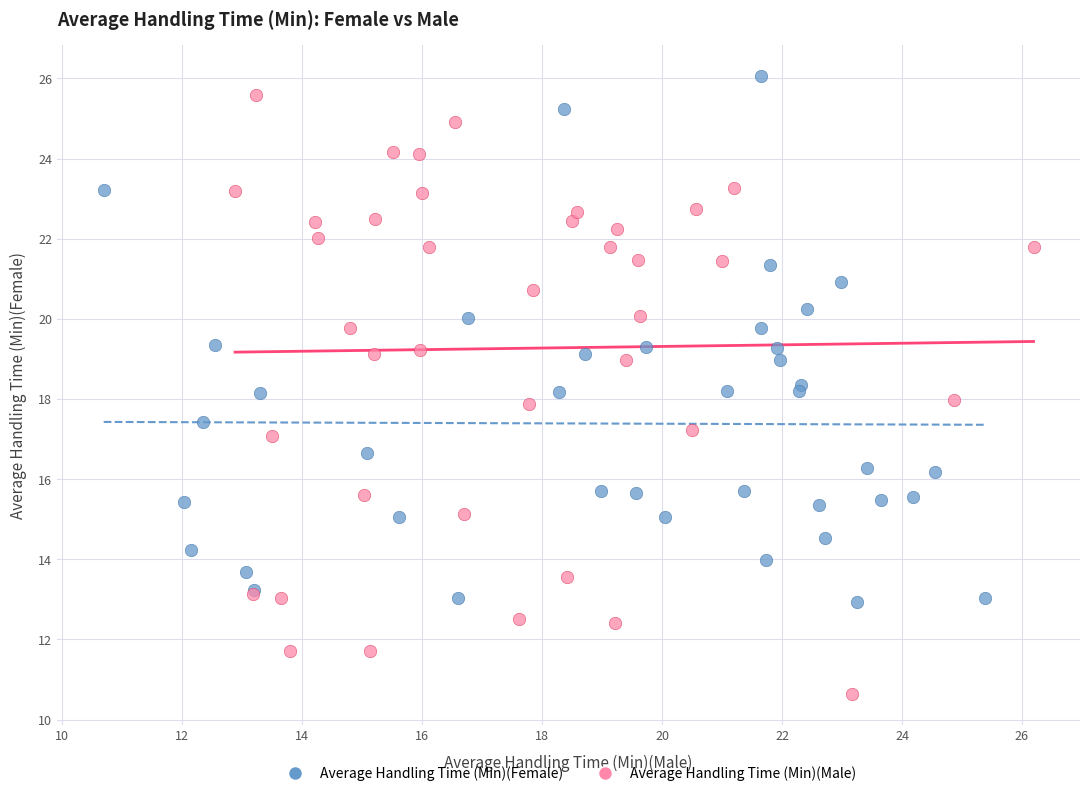

Which series has the largest Y range (max minus min)?

Average Handling Time (Min)(Male)